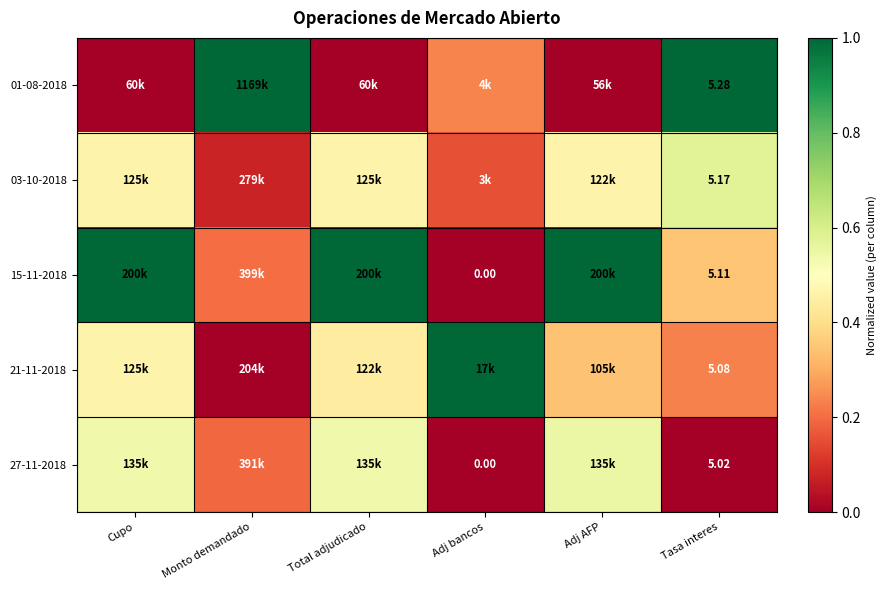

Rank the series at Tasa interes from highest to lowest value.

01-08-2018, 03-10-2018, 15-11-2018, 21-11-2018, 27-11-2018